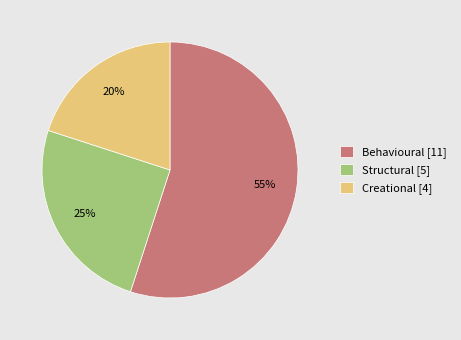

To the nearest percent, what is the difference between the Structural and Behavioural slice percentages?

30%